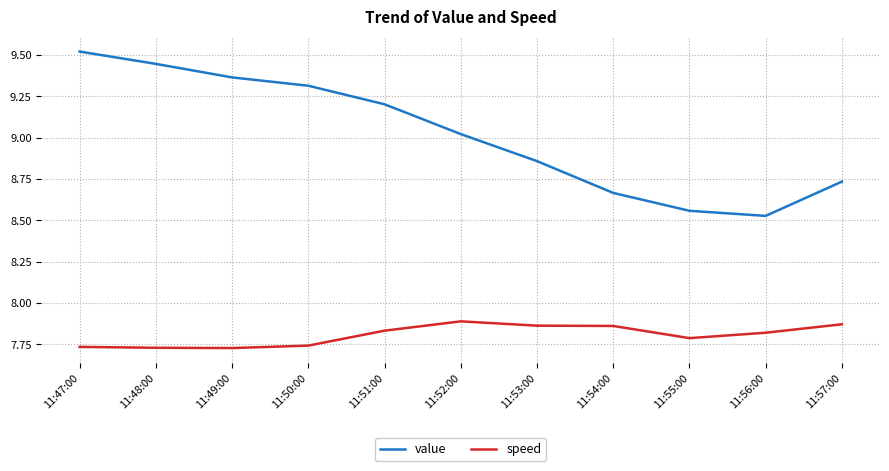

How many lines are shown in the chart?

2